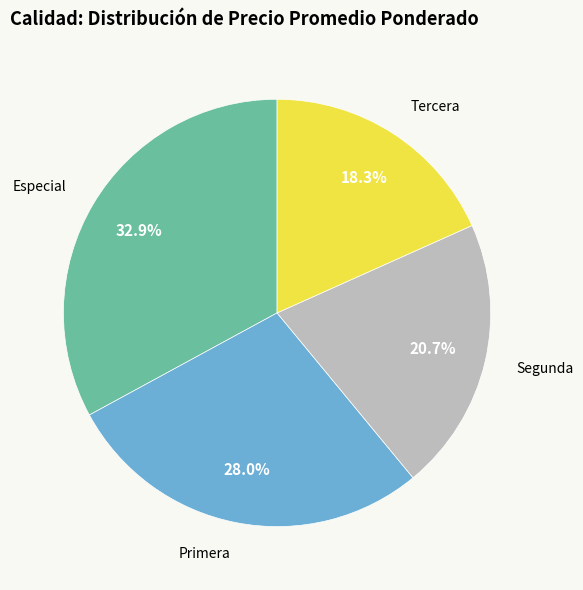

Count the number of slices in the pie.

4